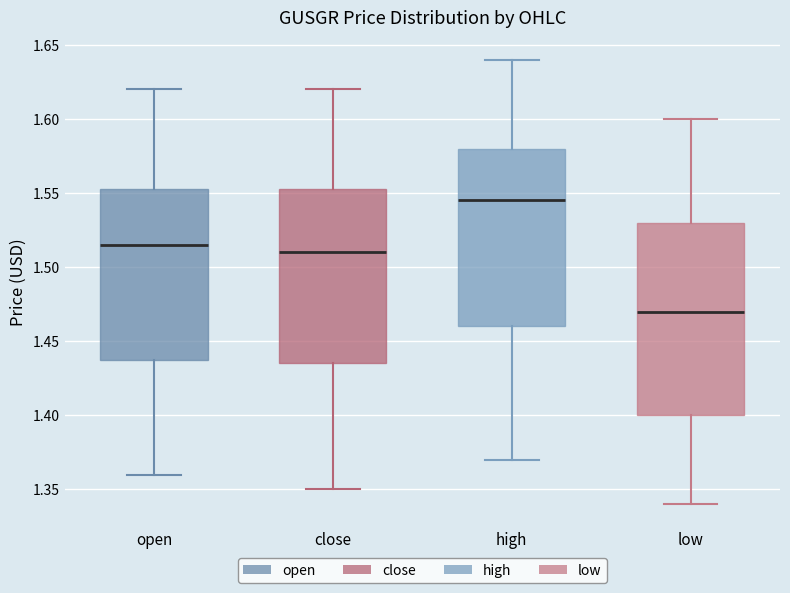

Where does the upper whisker of the box for close end on the y-axis? The values are not printed on the chart, so give them approximately, as read against the axis.

1.620